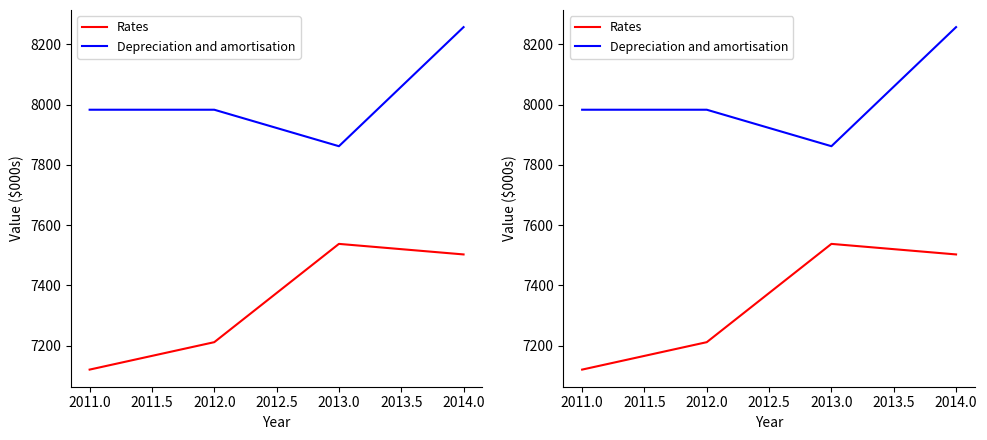

What is the difference between the second highest and second lowest values in the Rates series?

291